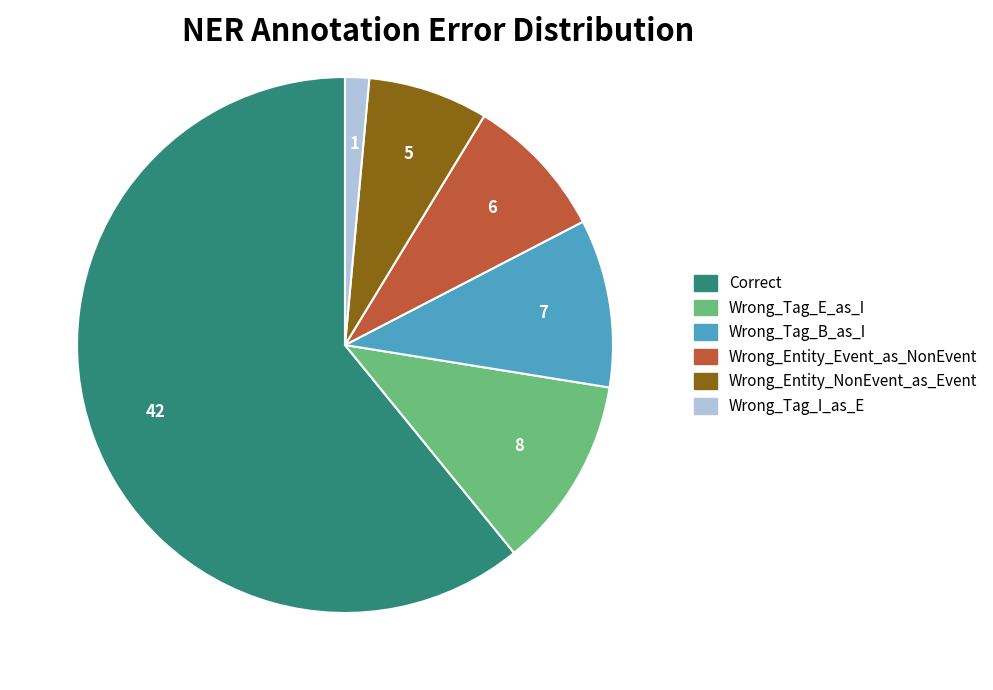

How many slices are in this pie chart?

6